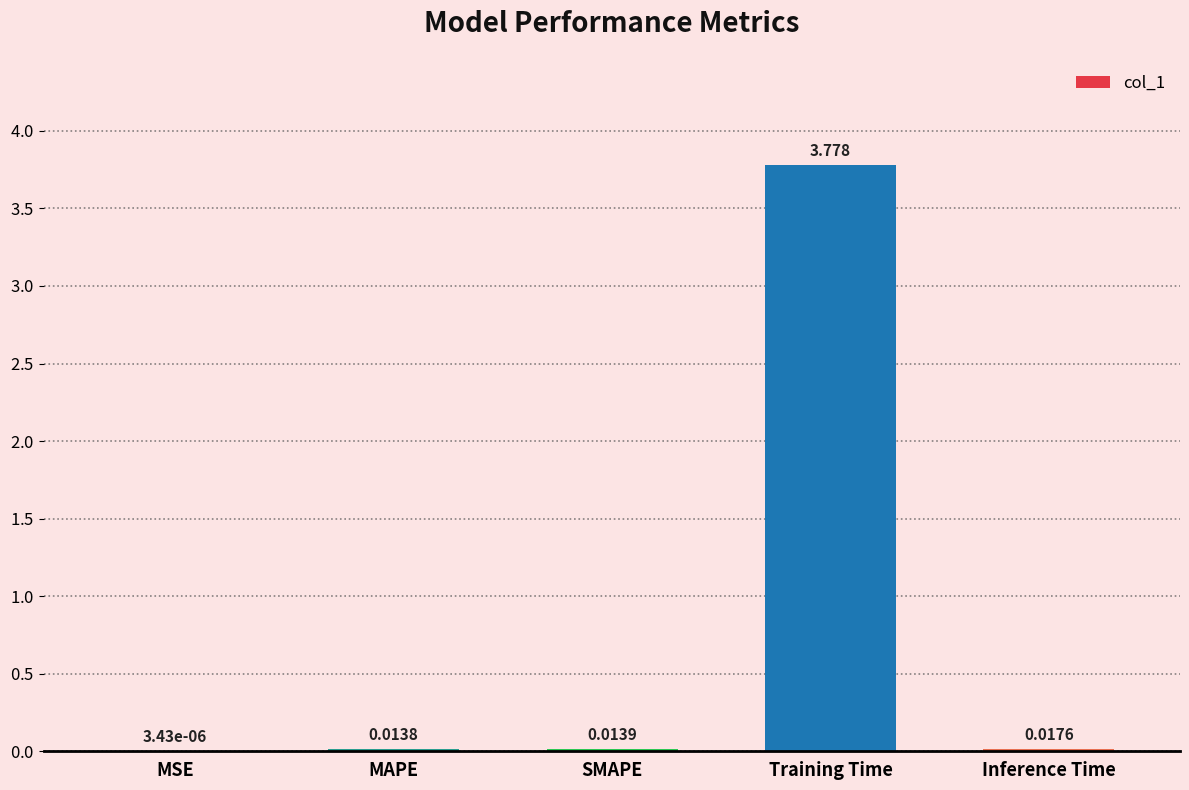

Which has a higher value, Training Time or SMAPE?

Training Time